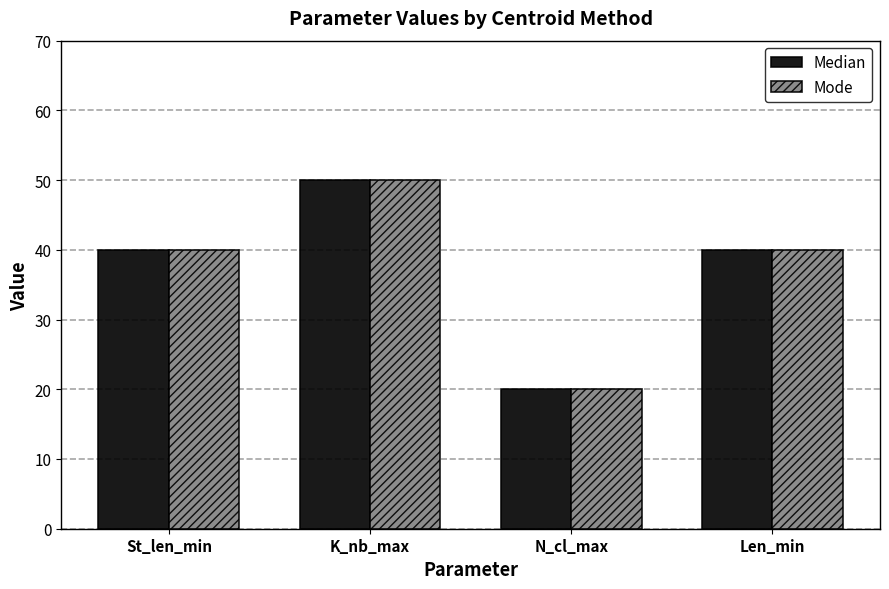

Reading right to left, list all the values displayed in this chart.

Median: 40	20	50	40
Mode: 40	20	50	40